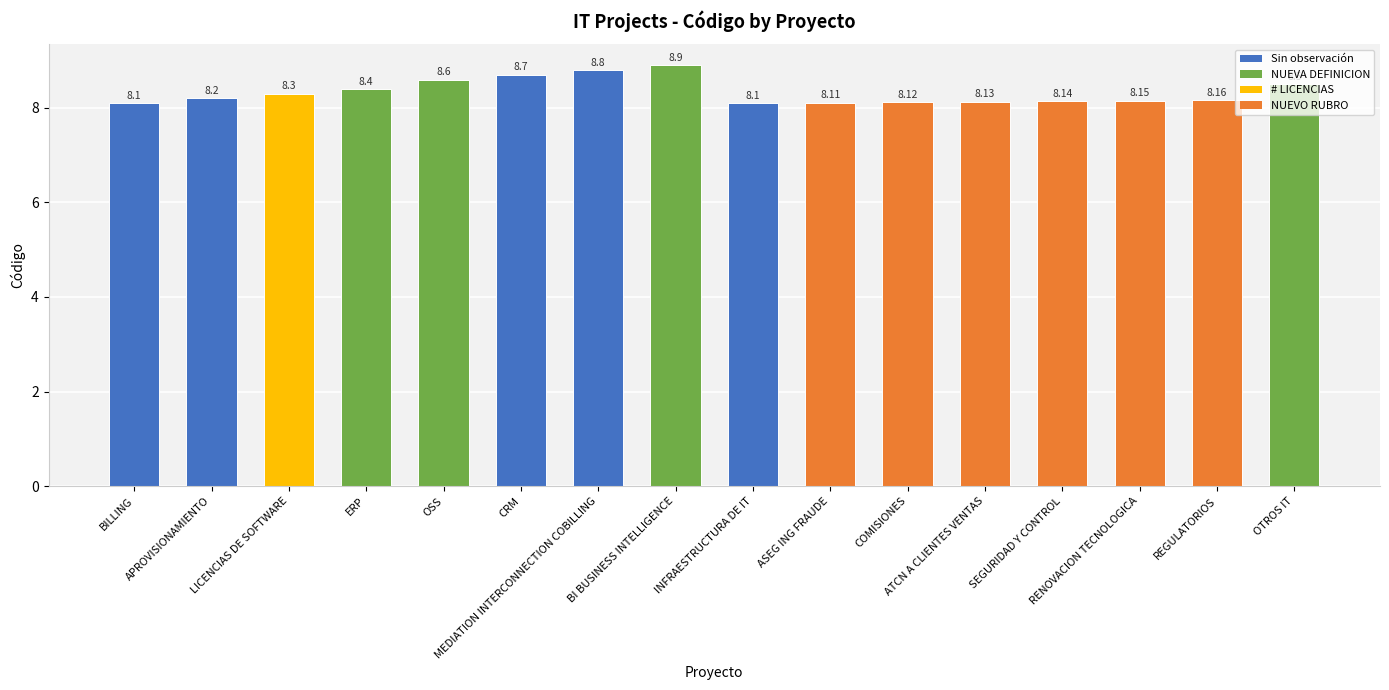

Count the values in the range 8 to 9.

16